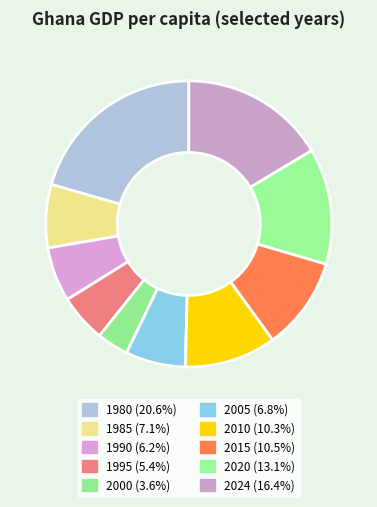

How many slices are in this pie chart?

10